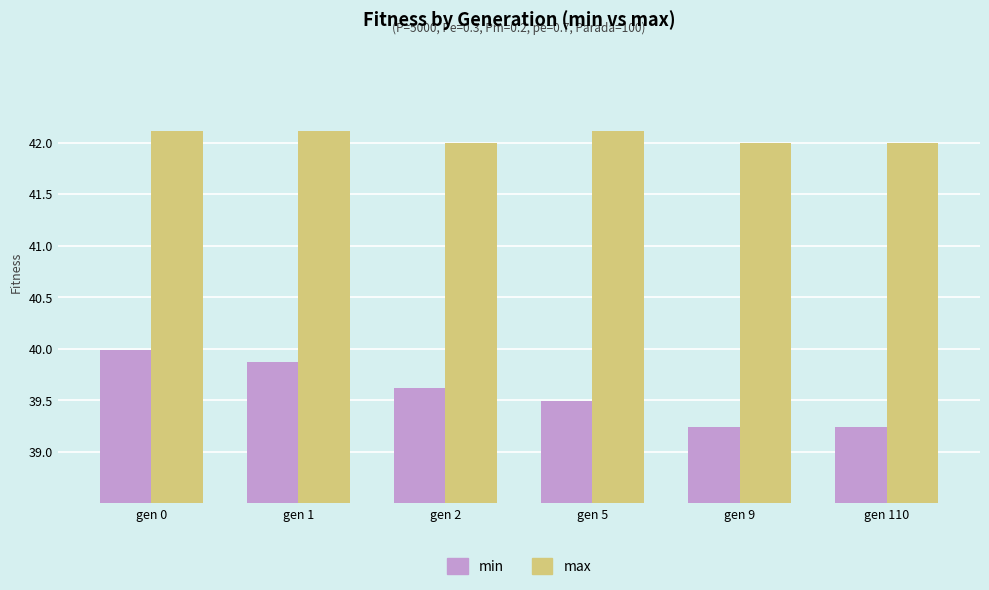

The value of max at gen 9 is 11.0. True or false?

False